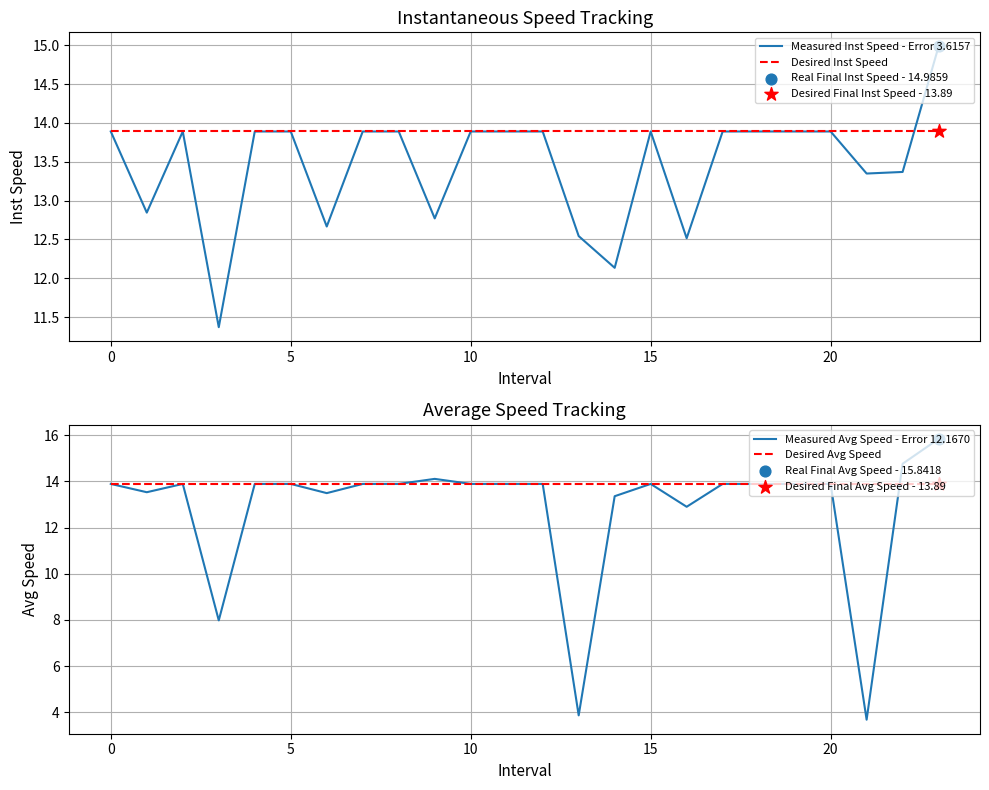

At which category is the sum across all series the highest?

23